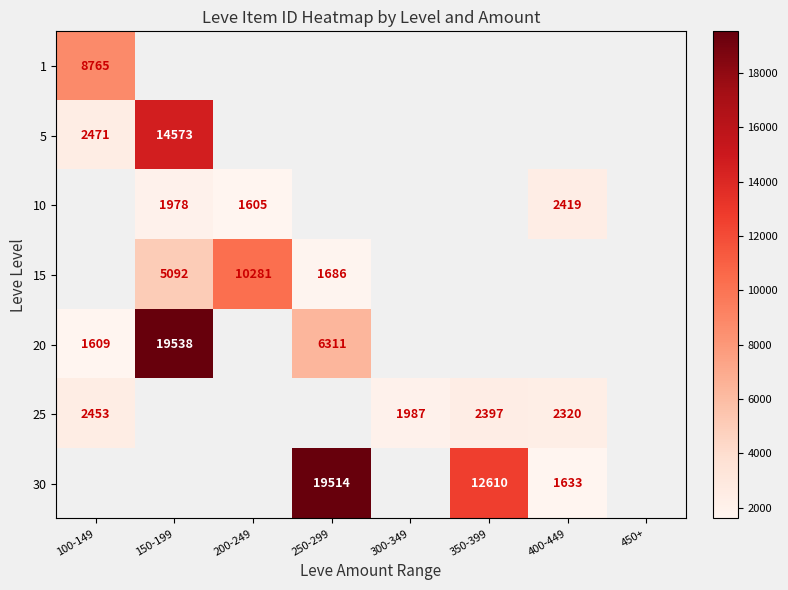

Is the value of 15 at 150-199 greater than the value of 1 at 100-149?

No